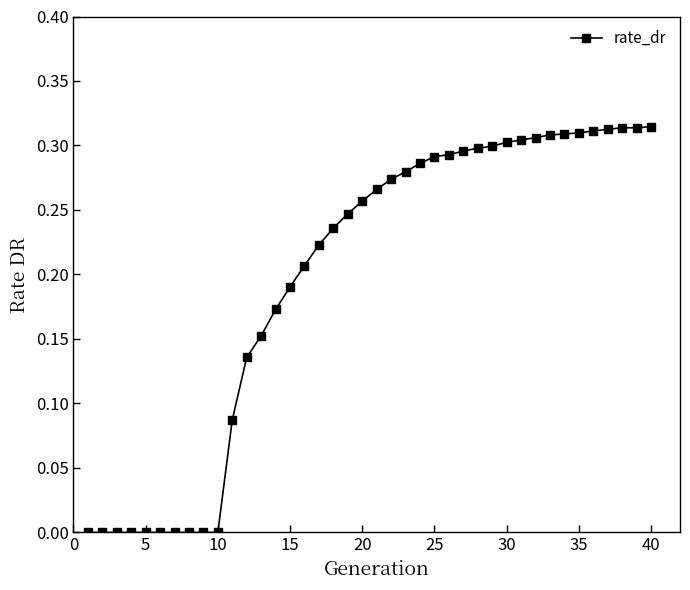

What is the sum of all values?

7.9